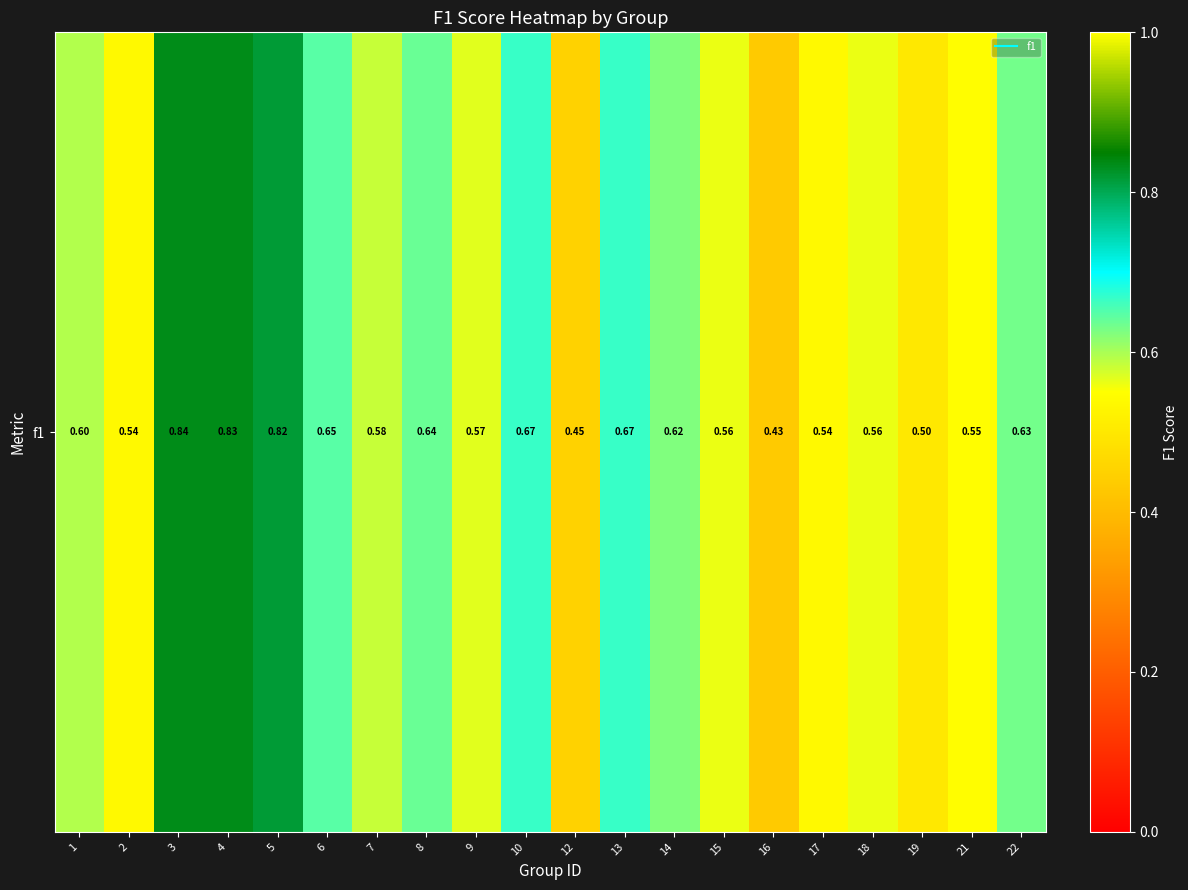

Reading left to right, transcribe all the data shown in this chart.

0.6	0.5	0.8	0.8	0.8	0.6	0.6	0.6	0.6	0.7	0.5	0.7	0.6	0.6	0.4	0.5	0.6	0.5	0.5	0.6